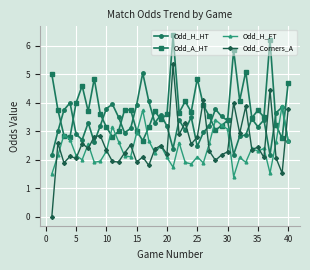

True or false: Odd_A_HT and Odd_Corners_A cross at least once.

True